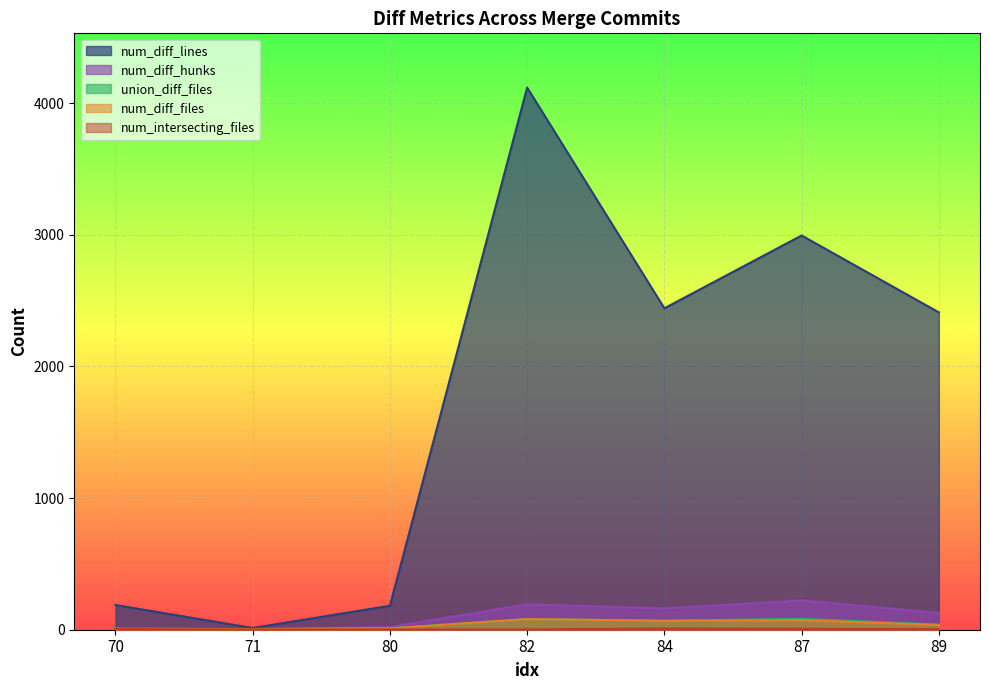

What is the sum of all num_diff_files values?

279